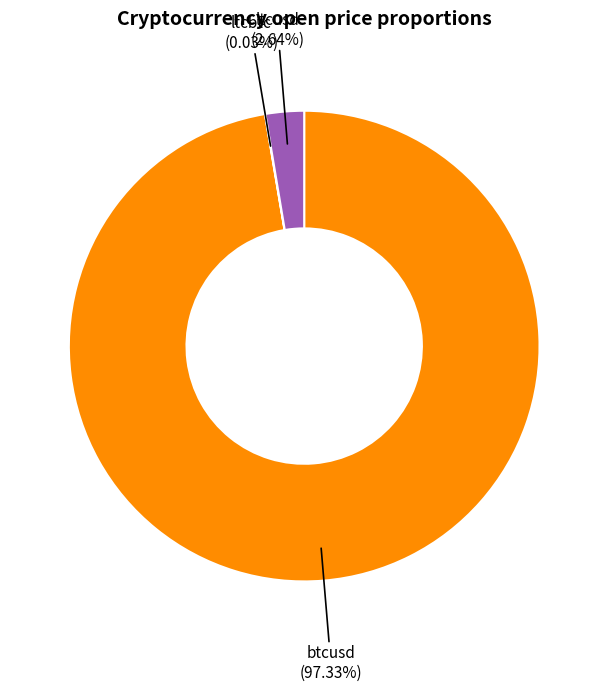

What percentage is the btcusd slice, to the nearest percent?

97%